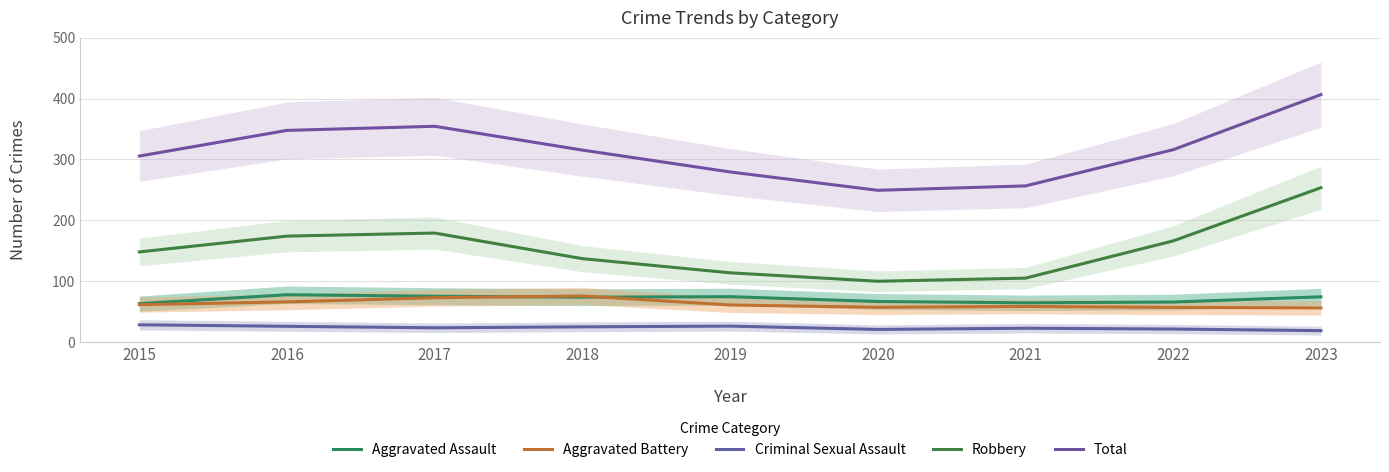

At how many categories does at least one series exceed 93?

9